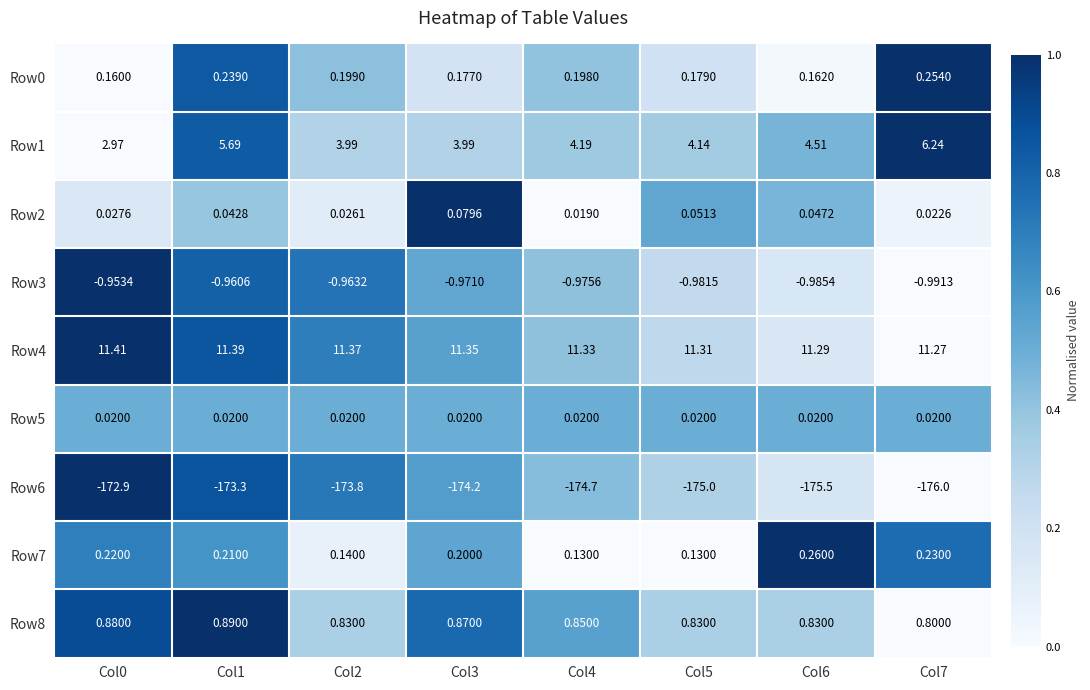

What is the difference between the highest and lowest values at Col7?

187.3